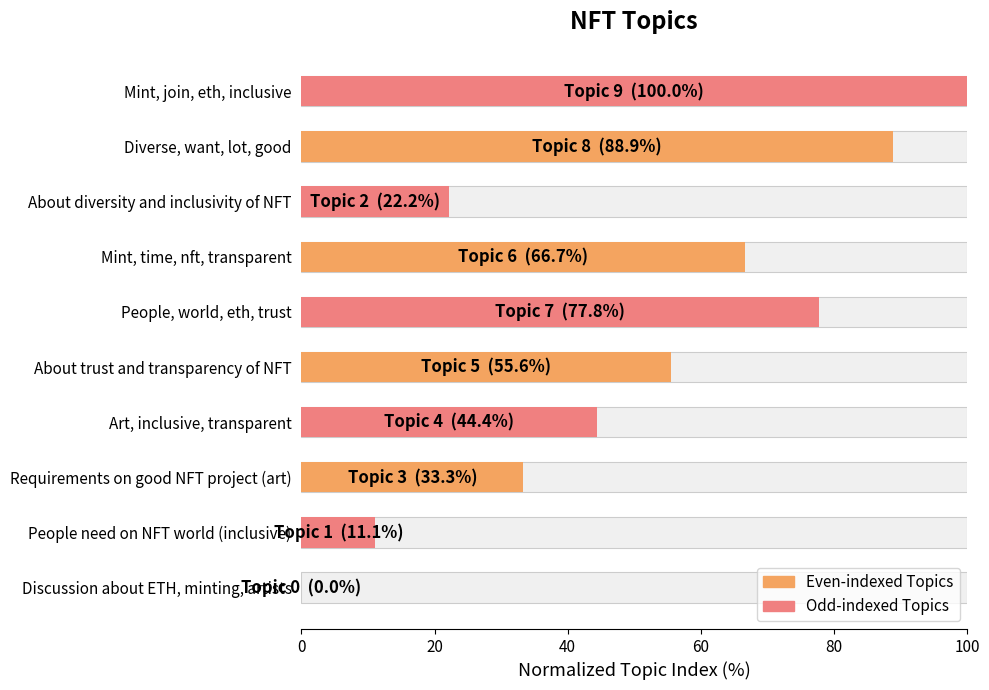

Is it true that the value at Requirements on good NFT project (art) is 13.8?

False